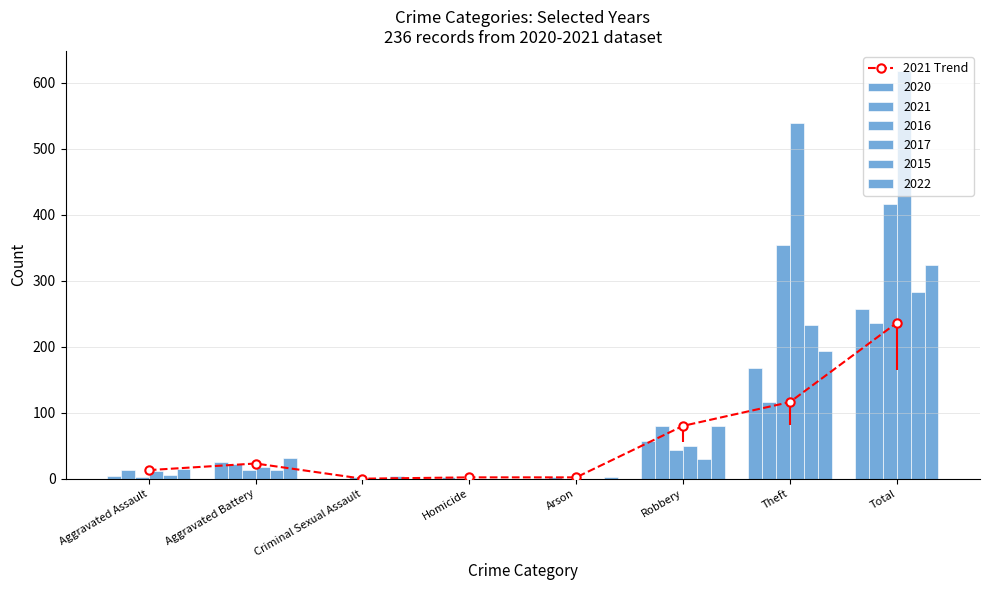

The chart shows a value of 23 at Aggravated Assault. True or false?

False